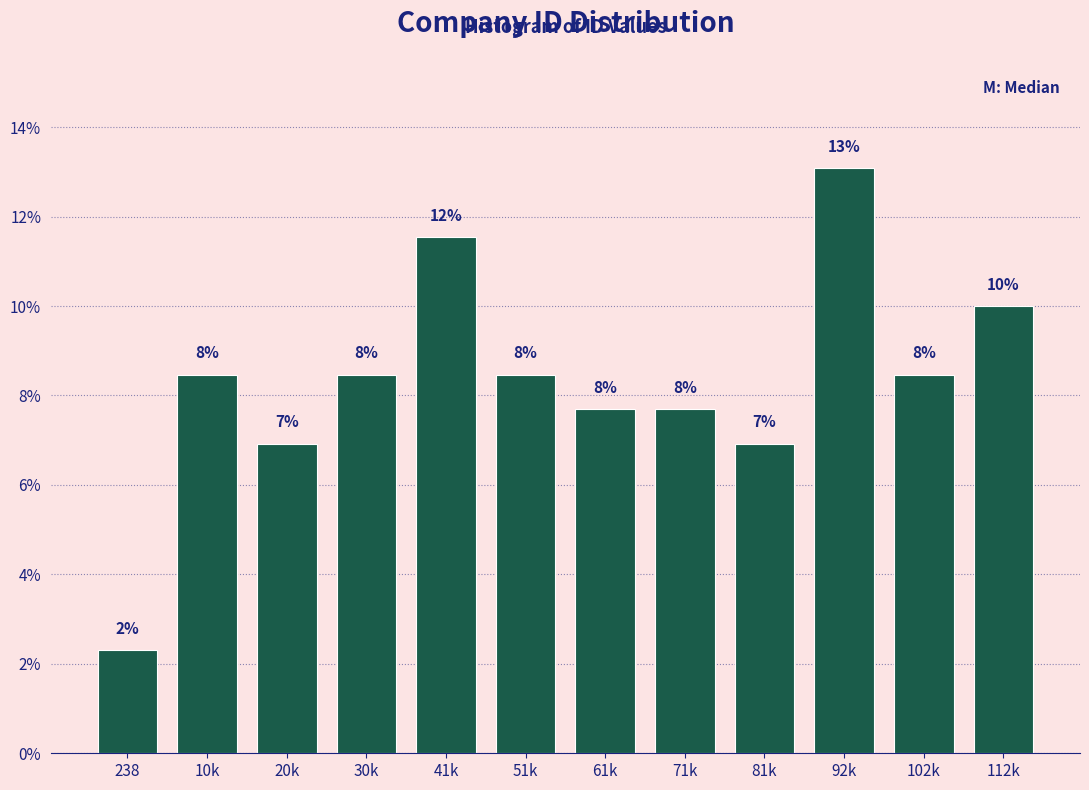

Does the chart contain any negative values?

No